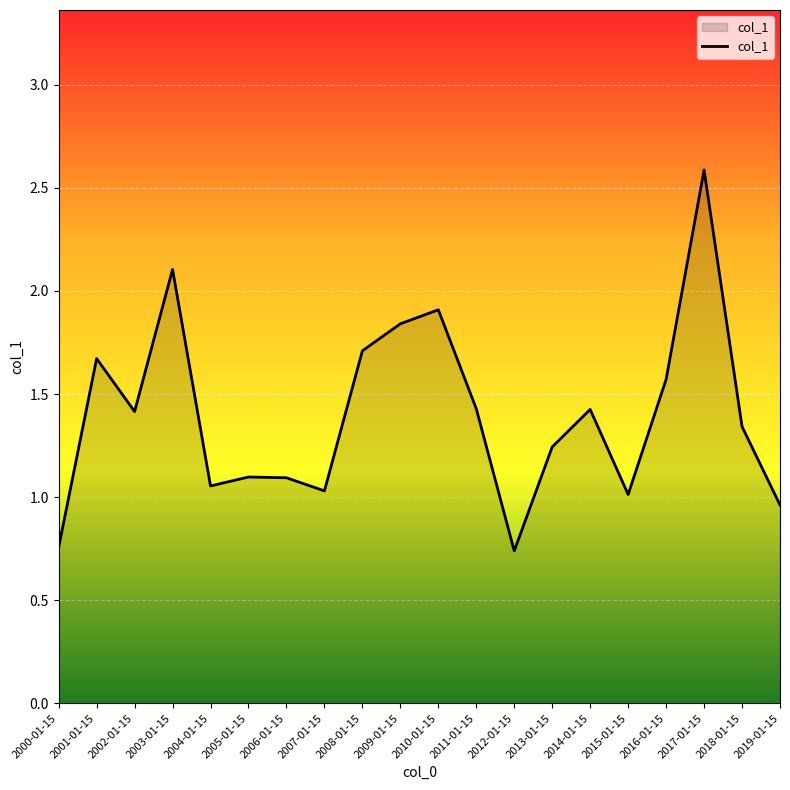

The value at 2006-01-15 is 1.1. True or false?

True